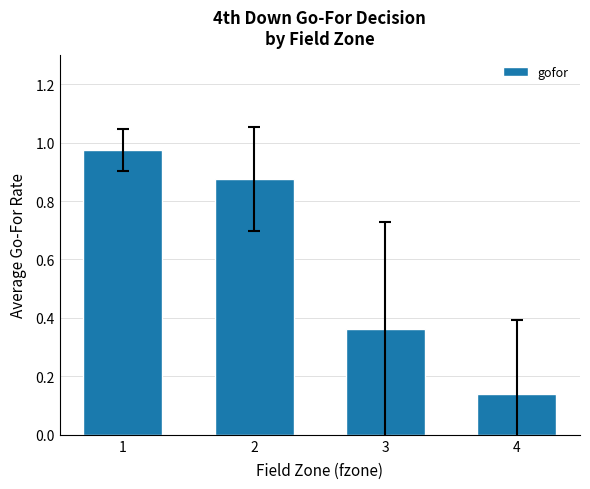

What is the sum of the values at 1 and 4?

1.1